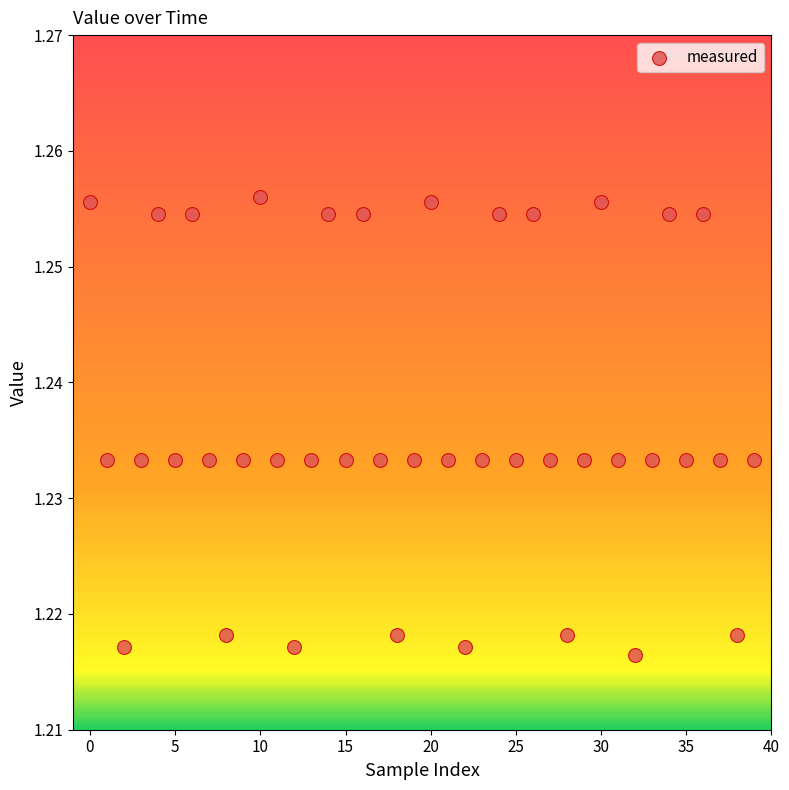

How many points are shown in the scatter plot?

40